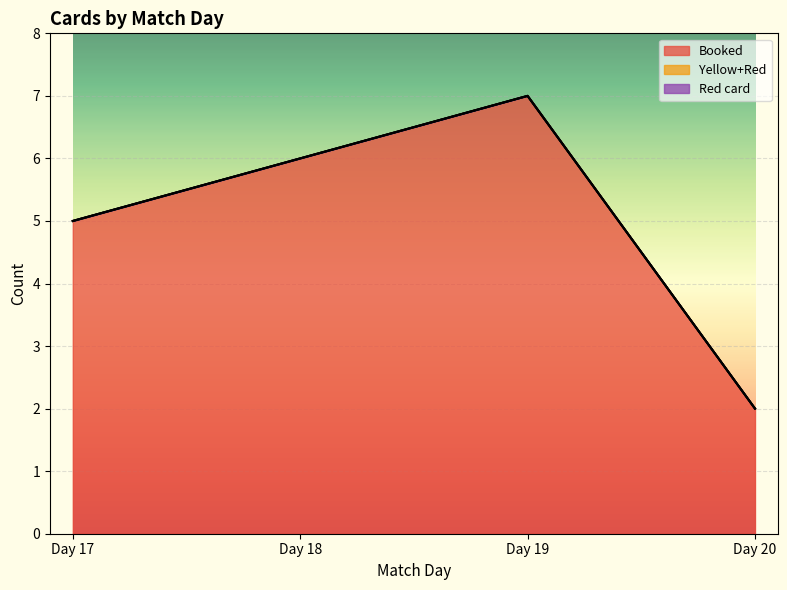

Which series has the widest spread of values?

Booked